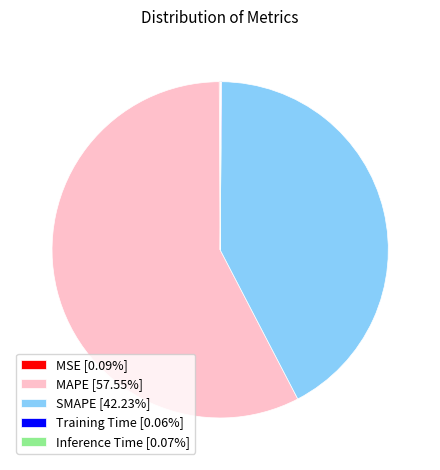

Is there a majority slice in this chart?

Yes